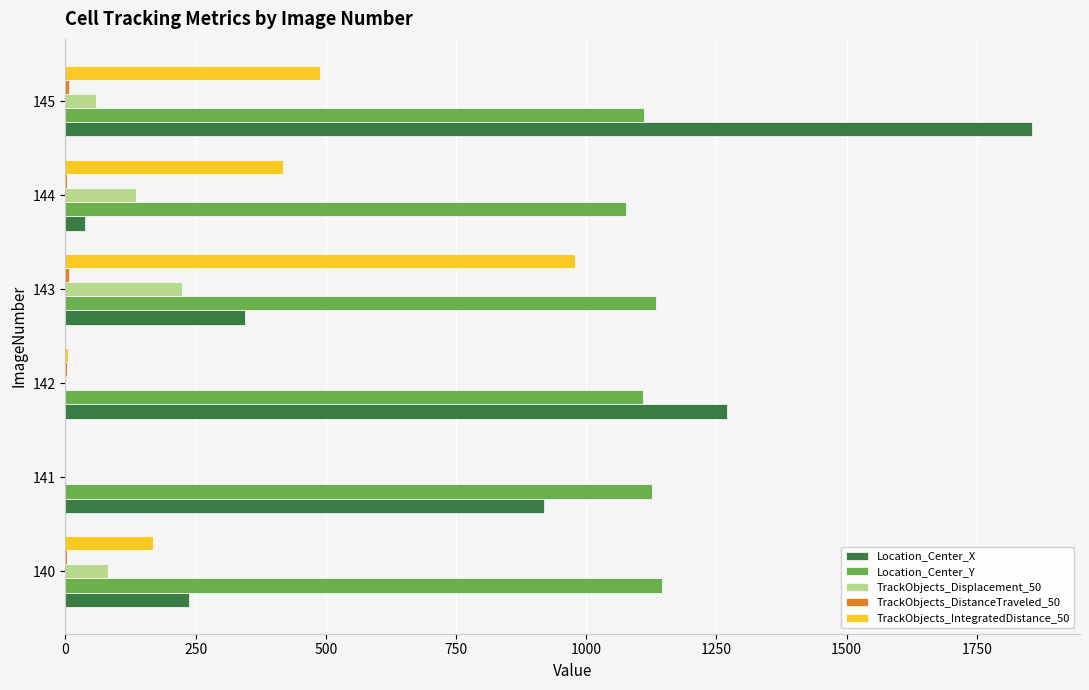

What is the sum of all Location_Center_X values?

4664.6